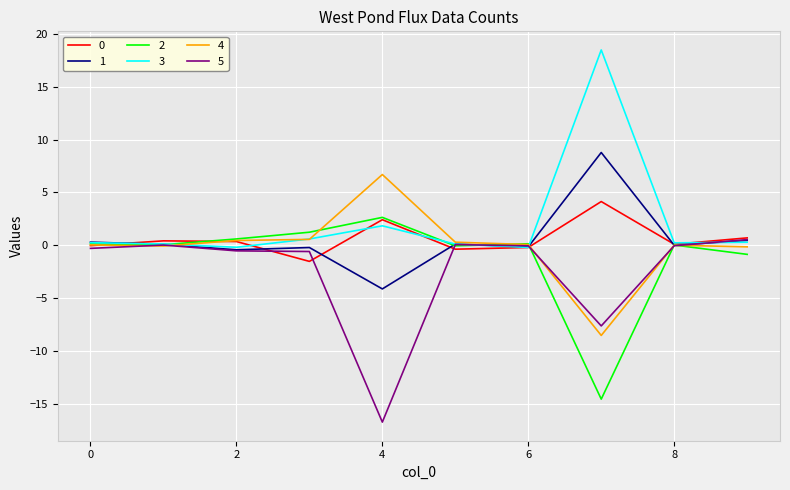

What is the minimum value for 4?

-8.5